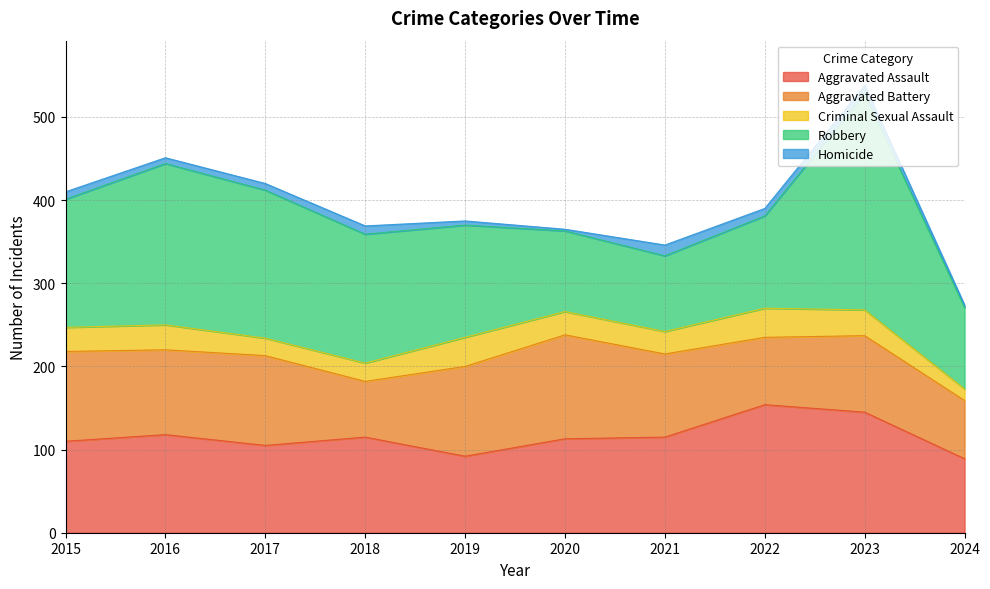

After their last crossing, which series has the higher values: Aggravated Assault or Aggravated Battery?

Aggravated Assault